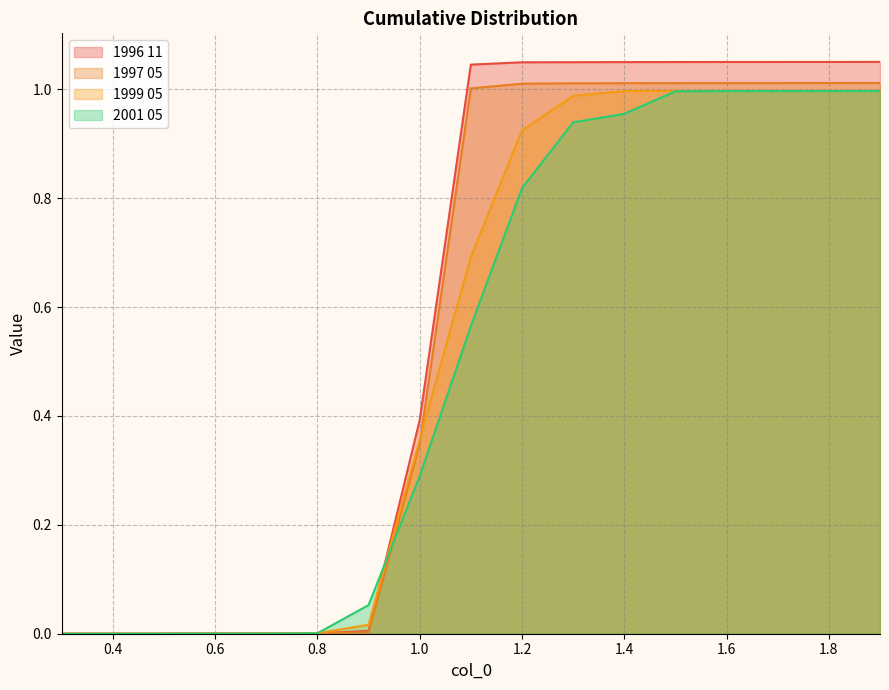

Which series ends up on top after the final intersection of 1999 05 and 1996 11?

1996 11